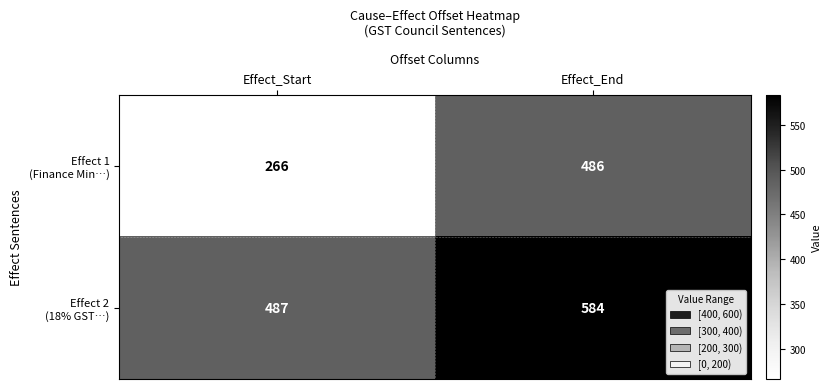

At which category is the sum across all series the highest?

Effect_End